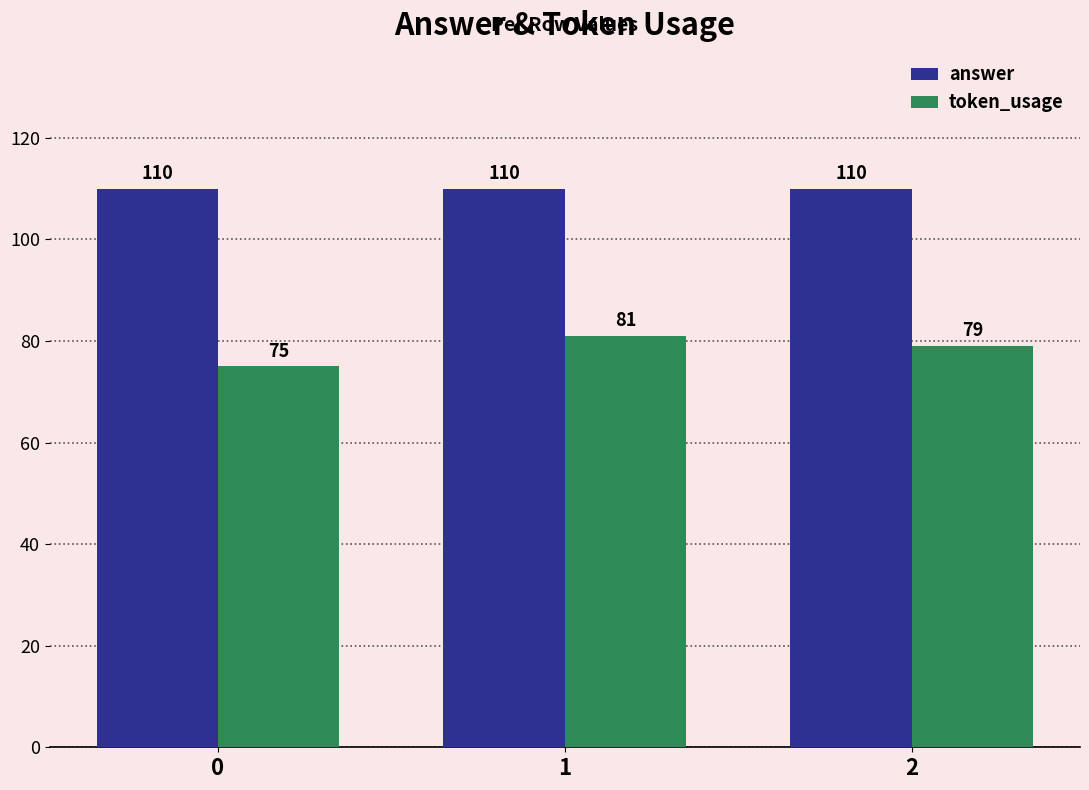

Does the chart contain any negative values?

No